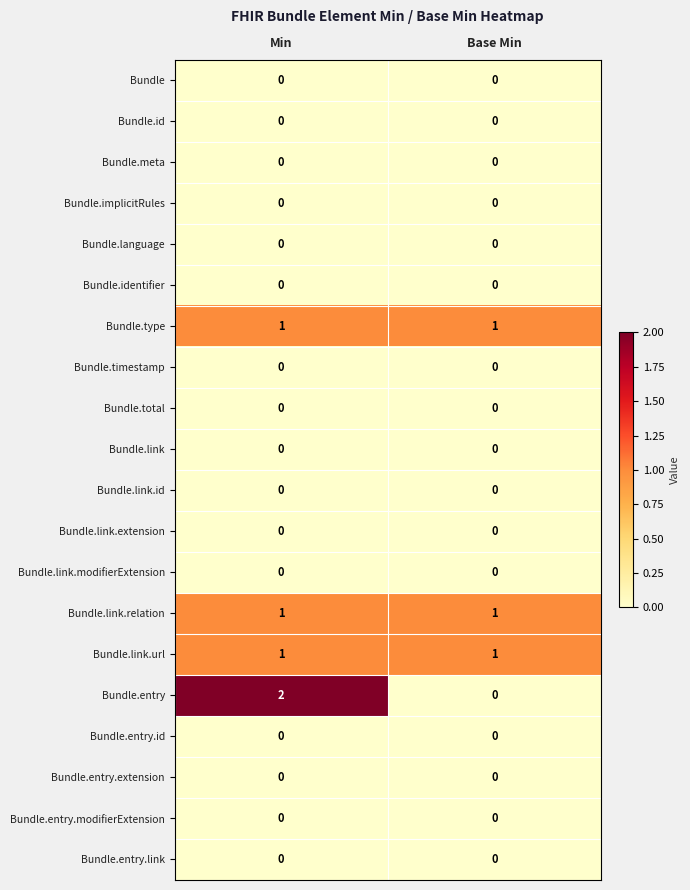

True or false: Bundle.link.relation has a value of 2 at Min.

False